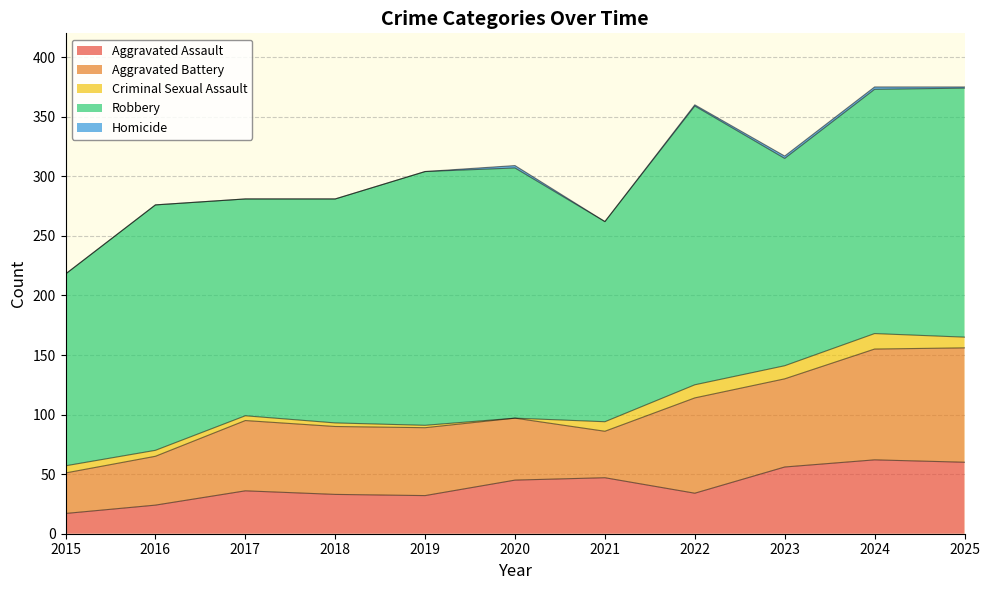

At which label is Criminal Sexual Assault closest to 6?

2015